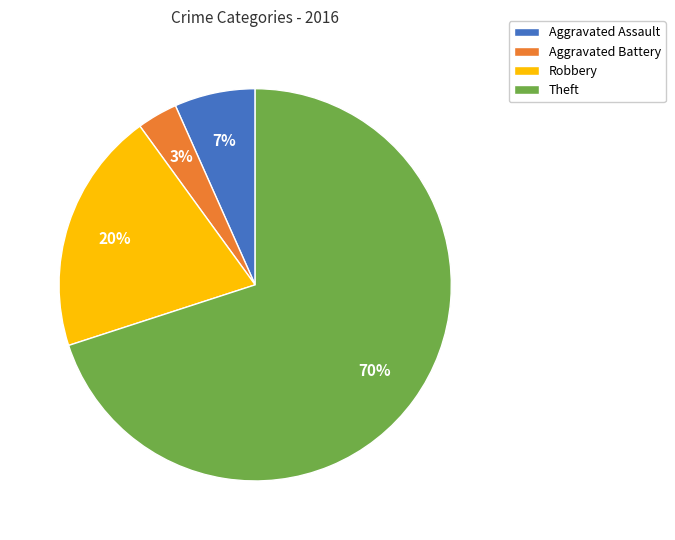

Between Aggravated Battery and Robbery, which is larger?

Robbery